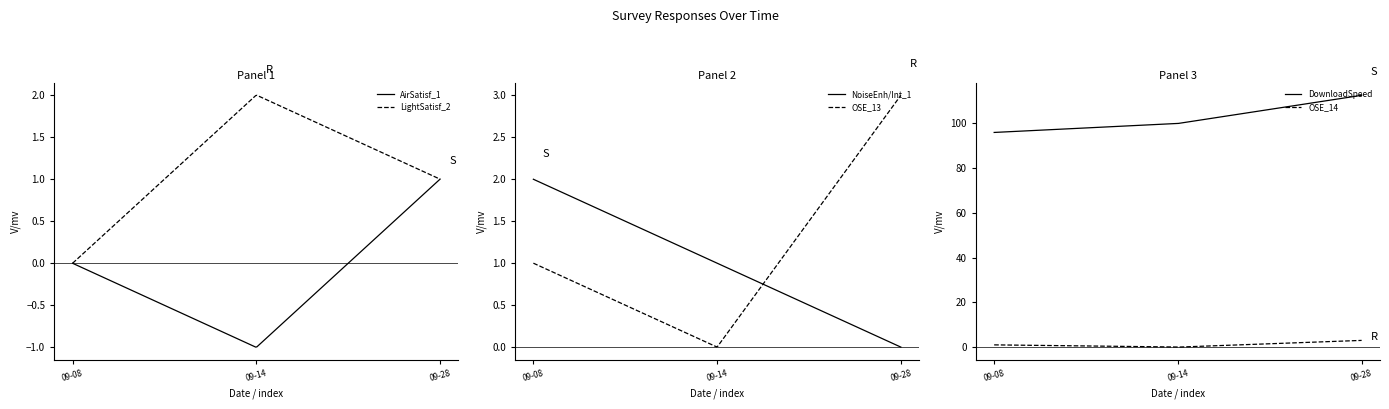

What is the approximate value of NoiseEnh/Int_1 at 2020-09-08?

2.0